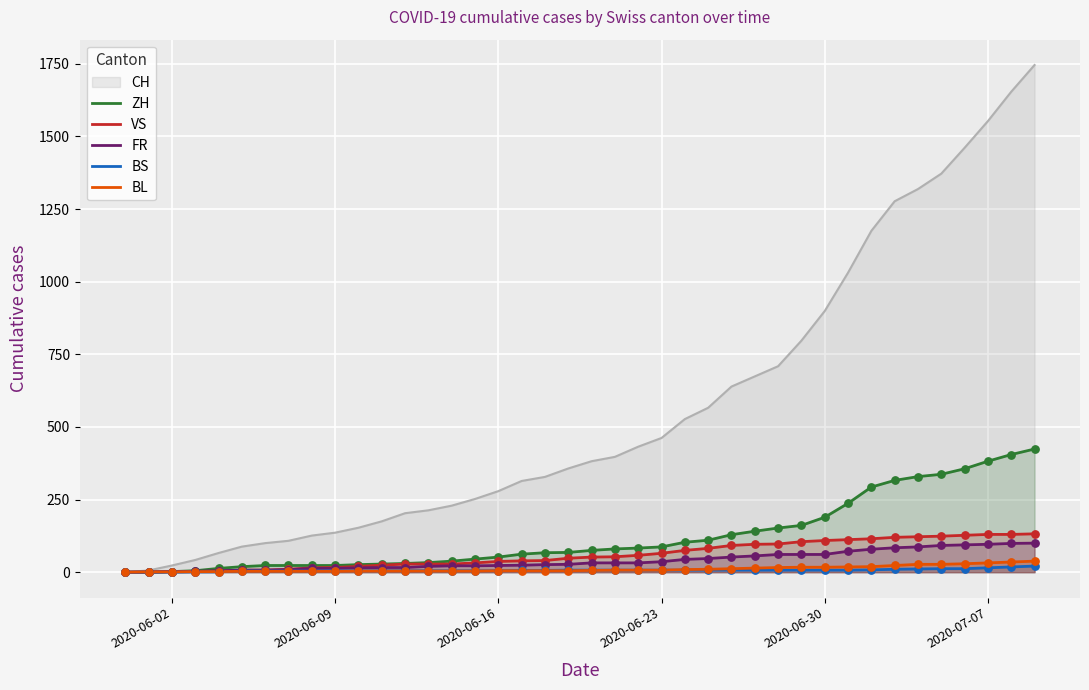

Which series has the largest total across all categories?

CH